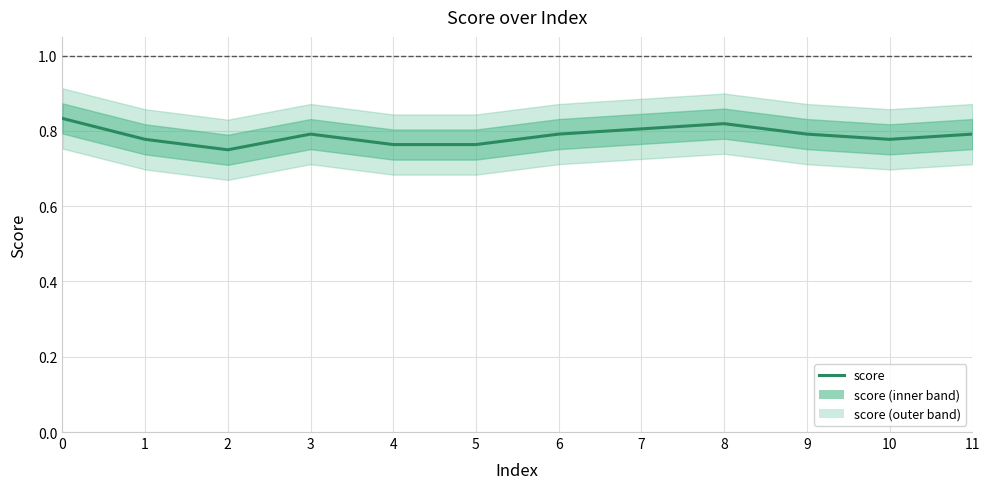

Reading left to right, extract all data points from this chart.

0.8	0.8	0.8	0.8	0.8	0.8	0.8	0.8	0.8	0.8	0.8	0.8